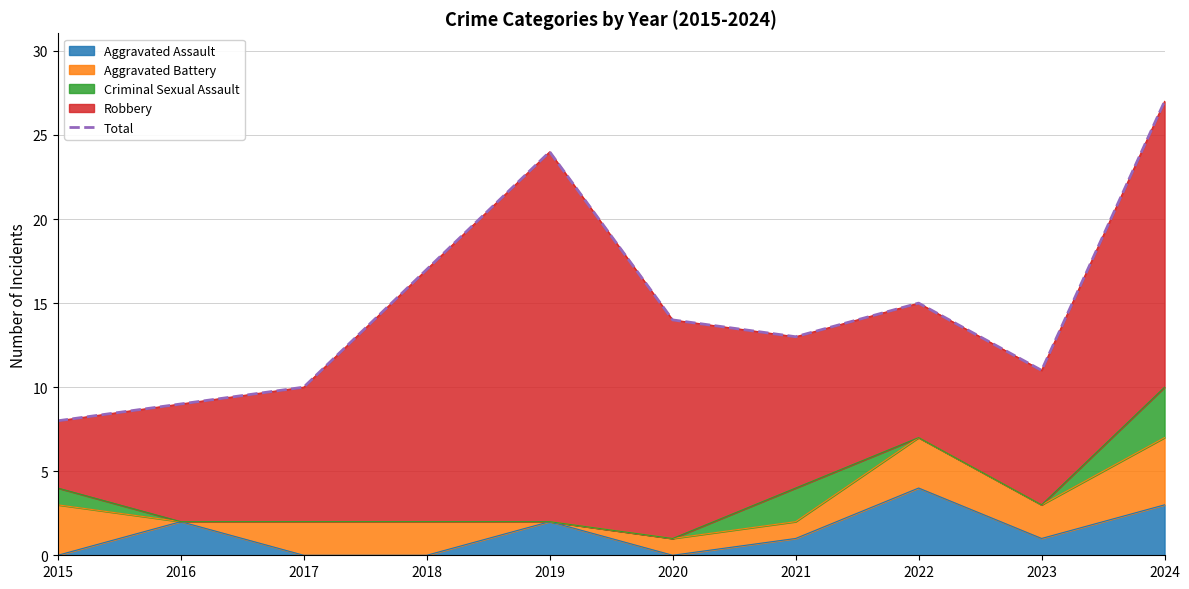

Rank the categories by value from highest to lowest.

2024, 2019, 2018, 2022, 2020, 2021, 2023, 2017, 2016, 2015